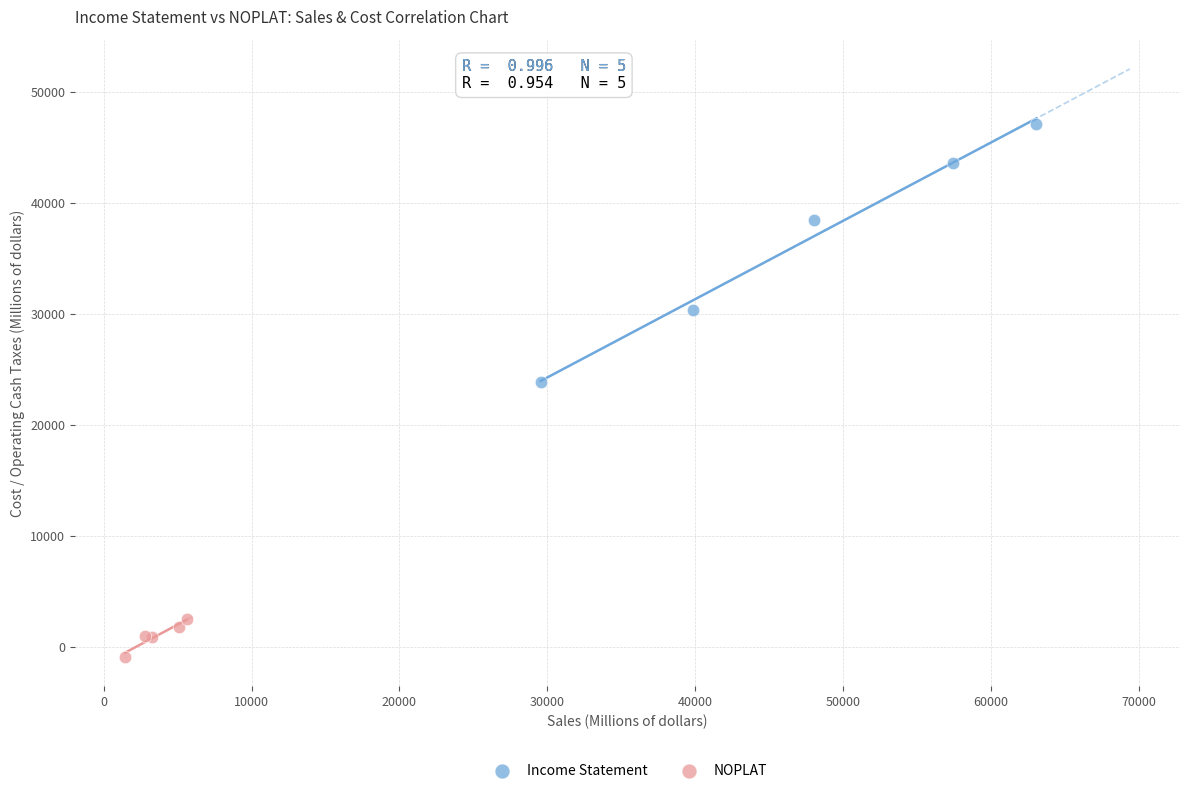

Which series contains the lowest Y value?

NOPLAT